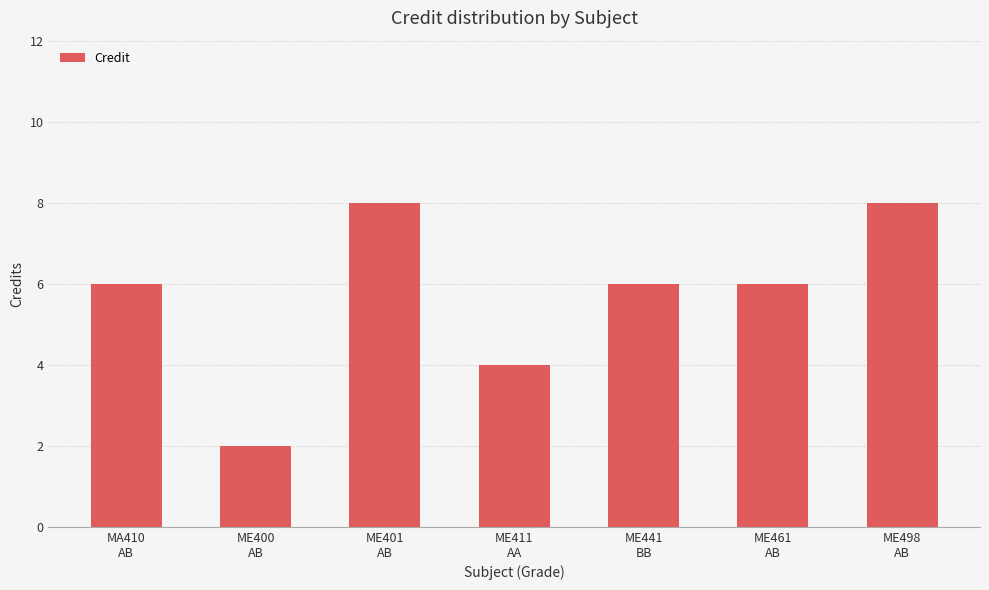

Reading left to right, list all the values displayed in this chart.

MA410
AB=6	ME400
AB=2	ME401
AB=8	ME411
AA=4	ME441
BB=6	ME461
AB=6	ME498
AB=8